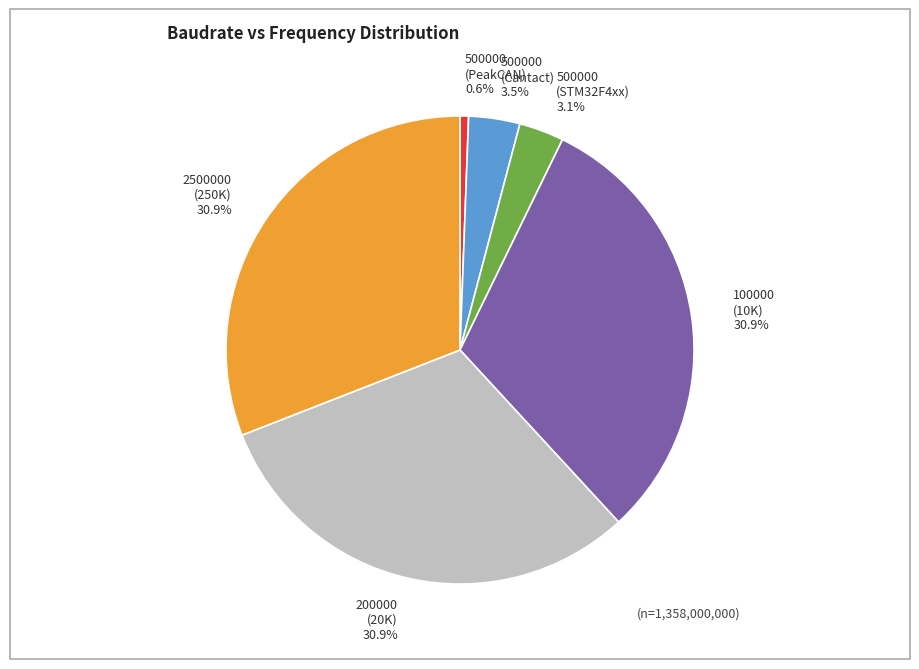

Is it true that 100000 (10K) is 1% of the pie?

False